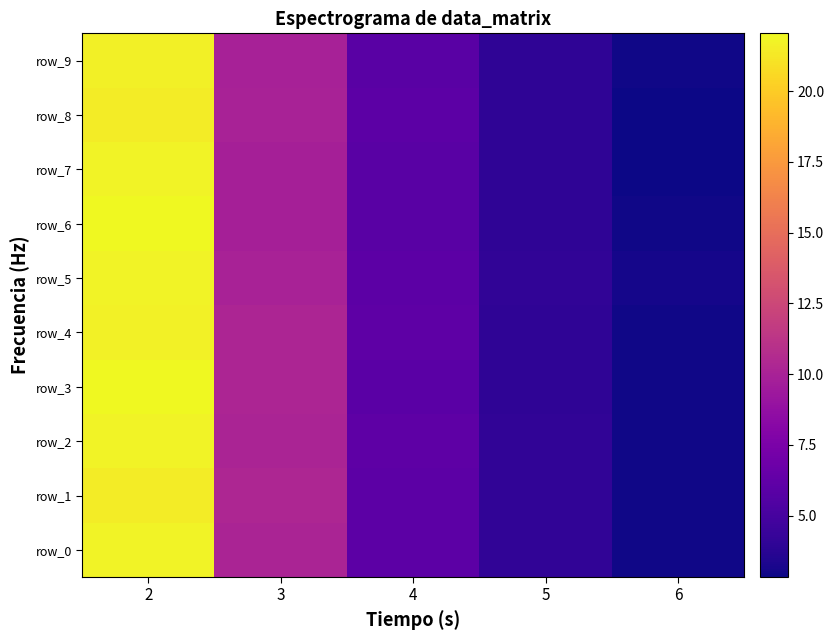

Reading right to left, extract all data points from this chart.

row_0: 3.0	4.1	6.0	10.1	21.8
row_1: 3.0	4.1	6.0	10.3	21.5
row_2: 3.0	4.0	6.1	10.2	21.8
row_3: 3.0	4.0	5.9	10.2	22.0
row_4: 3.0	4.0	6.1	10.2	21.7
row_5: 3.1	4.1	6.0	10.0	21.8
row_6: 2.9	4.0	5.8	9.8	22.0
row_7: 2.8	4.0	5.8	9.9	21.8
row_8: 2.9	4.0	6.0	10.0	21.4
row_9: 3.0	4.0	5.8	9.9	21.7